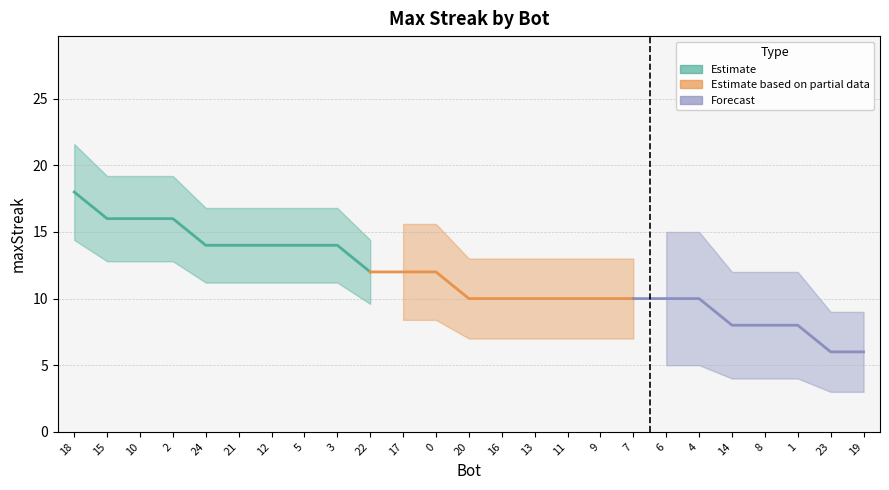

Where is the data nearest to the value 12?

22